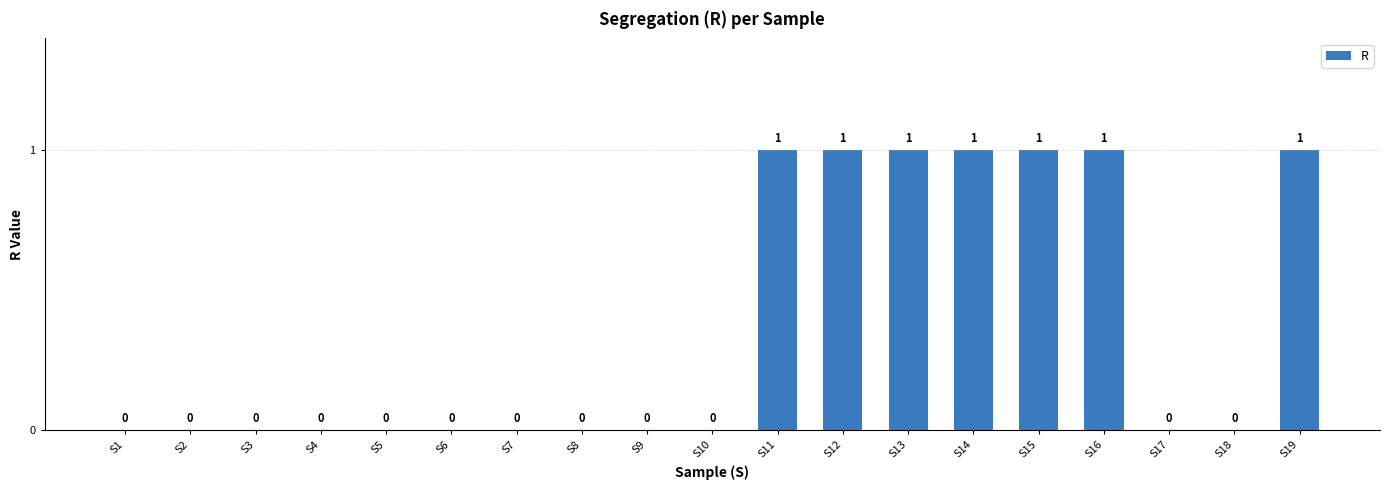

How many values exceed 0?

7